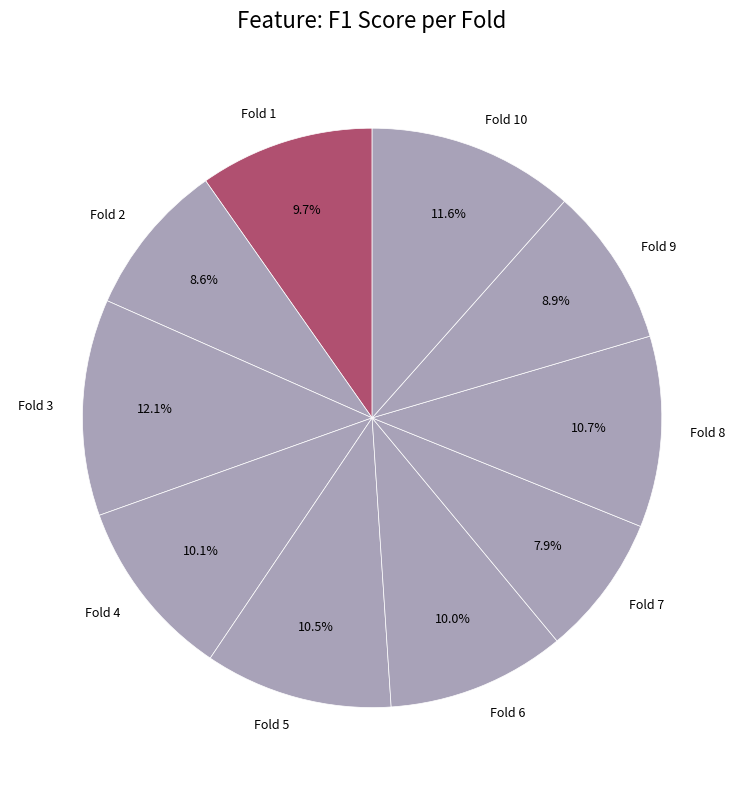

Combined, what portion of the pie is Fold 8 and Fold 9?

19.6%